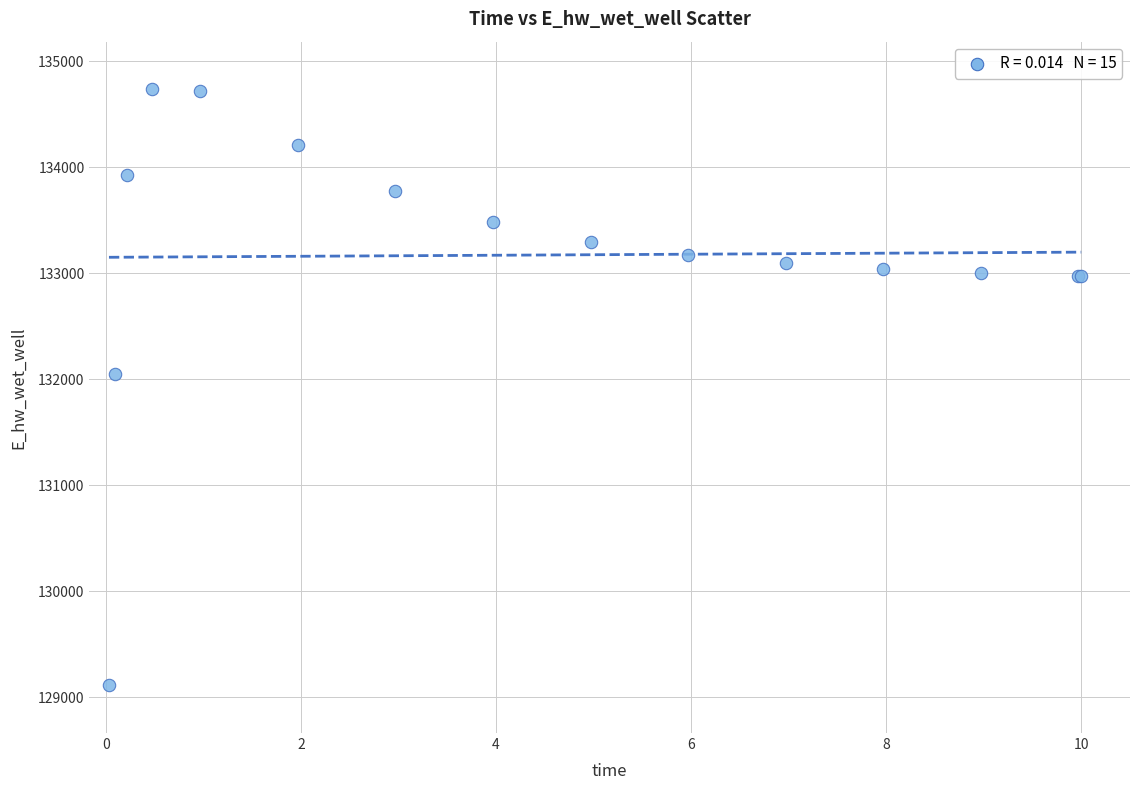

What Y value in the scatter plot is closest to 131922?

132044.9